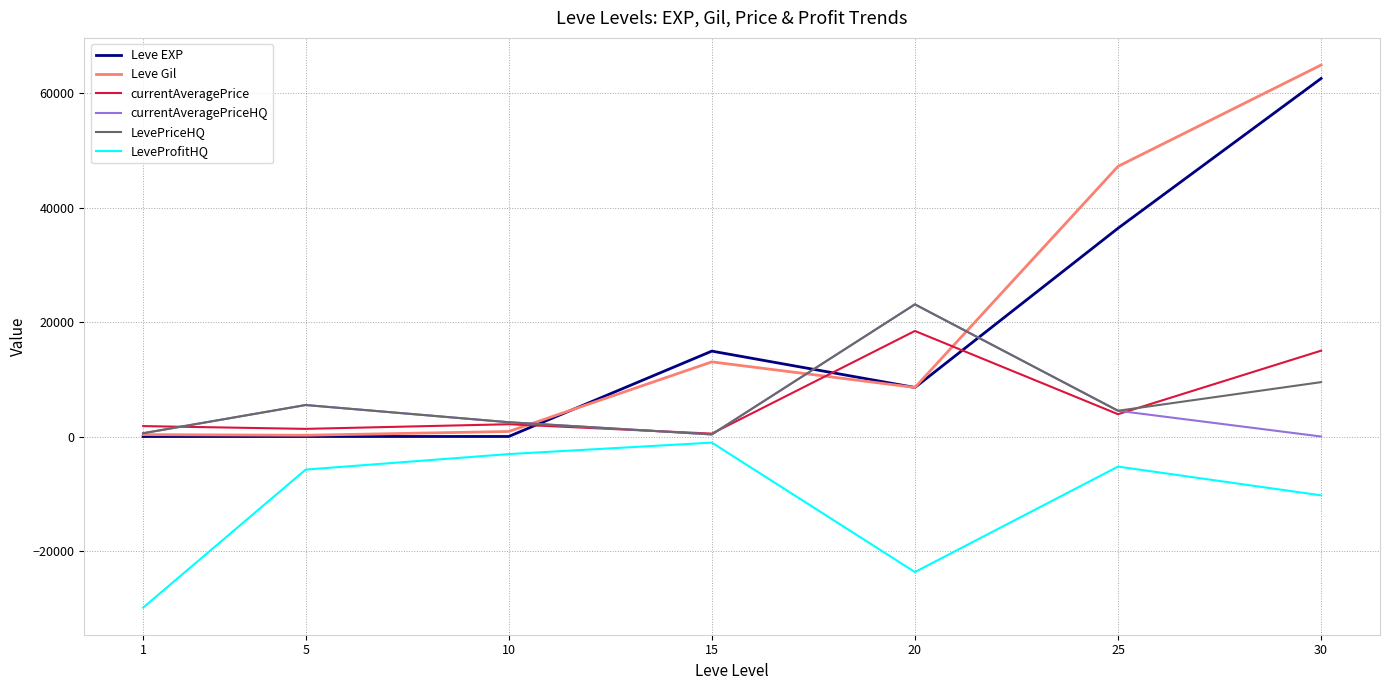

What is the smallest value displayed?

-29892